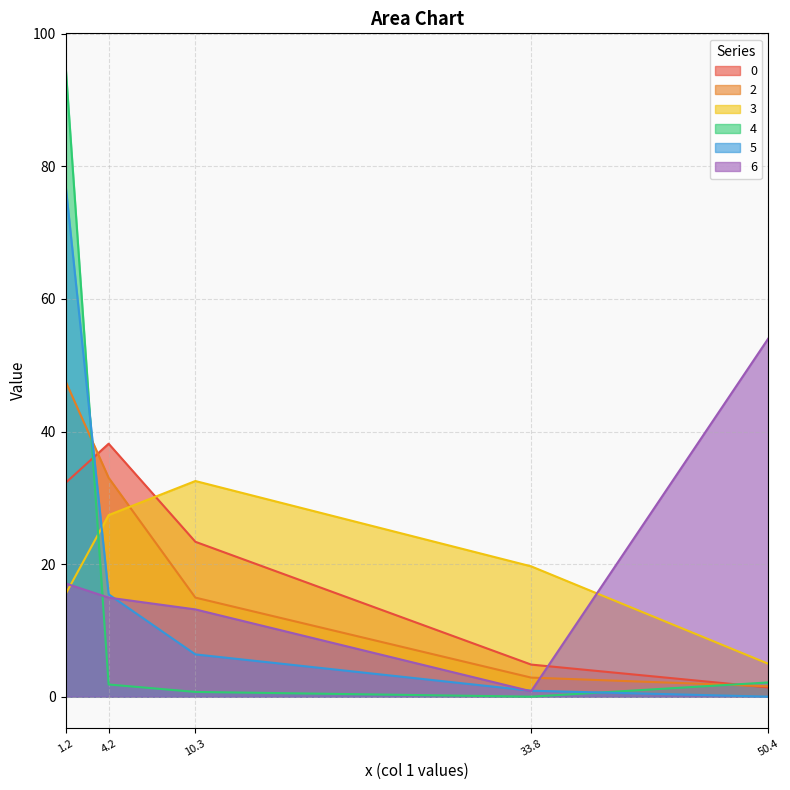

The value of 6 at 50.4 is 80.9. True or false?

False